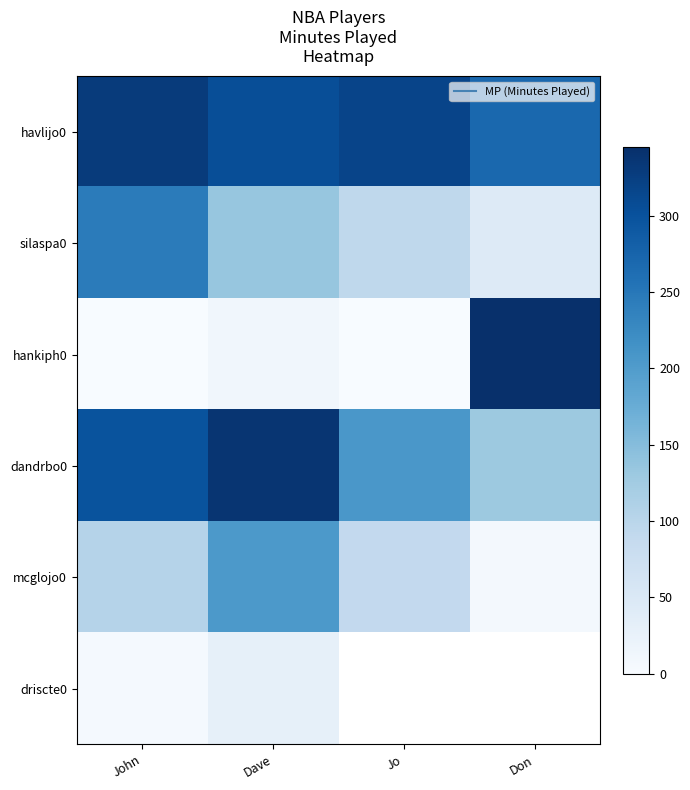

Which has a higher value, John or Don?

John